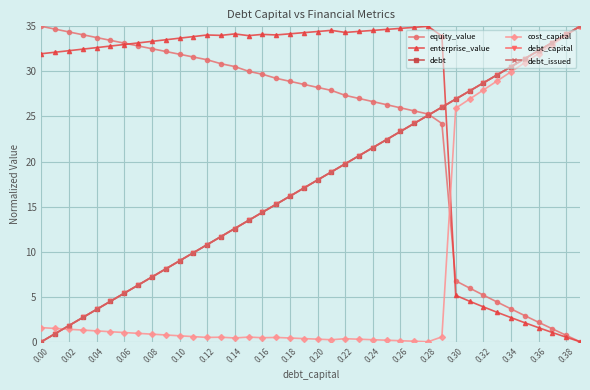

Is this an area chart (filled region under the line)?

No